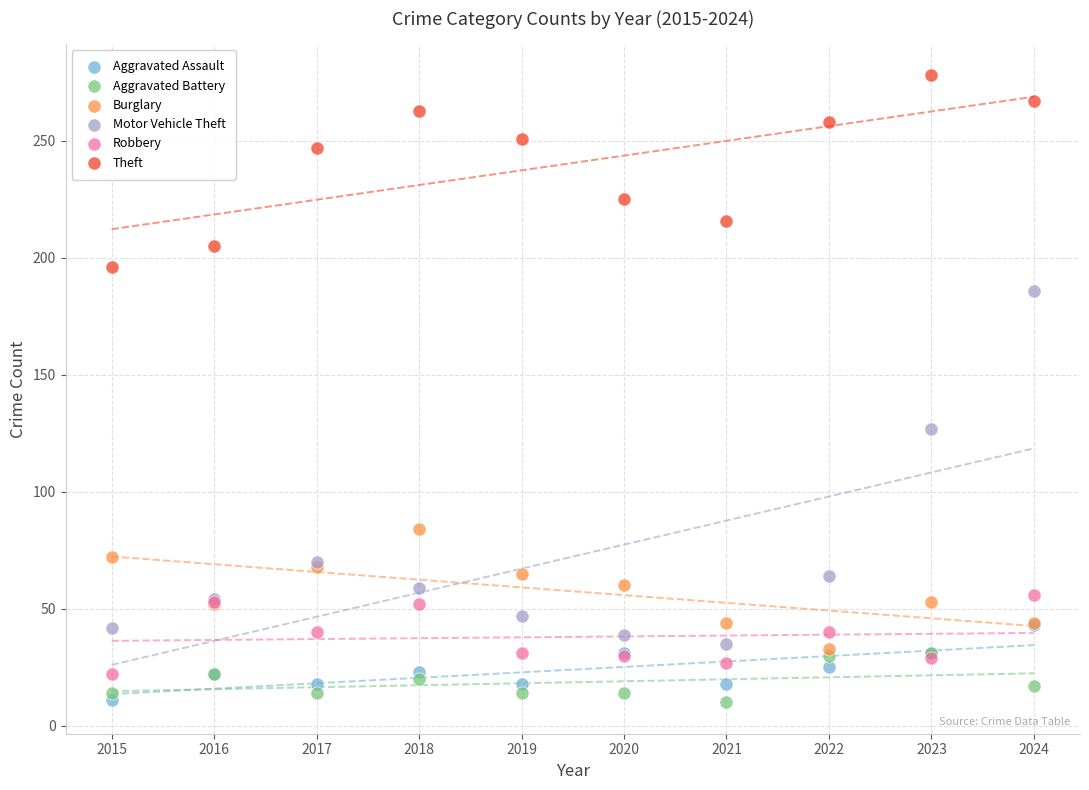

Across all series, what Y value is closest to 144?

127